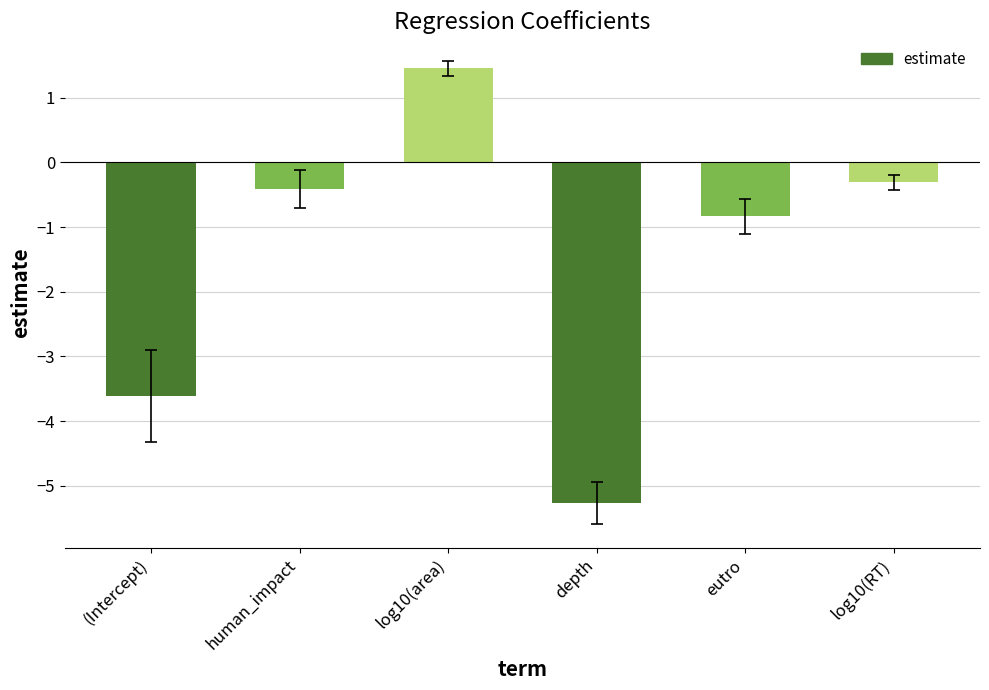

How many negative values are there?

5